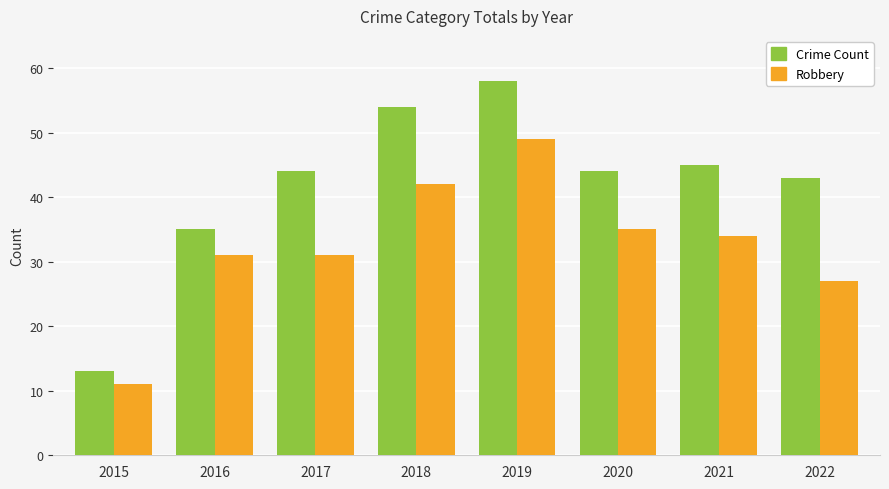

Reading left to right, transcribe all the data shown in this chart.

Crime Count: 13	35	44	54	58	44	45	43
Robbery: 11	31	31	42	49	35	34	27